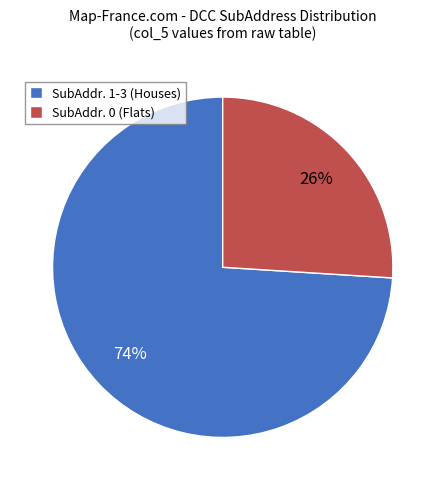

Which category has the biggest portion of the pie?

SubAddr. 1-3 (Houses)